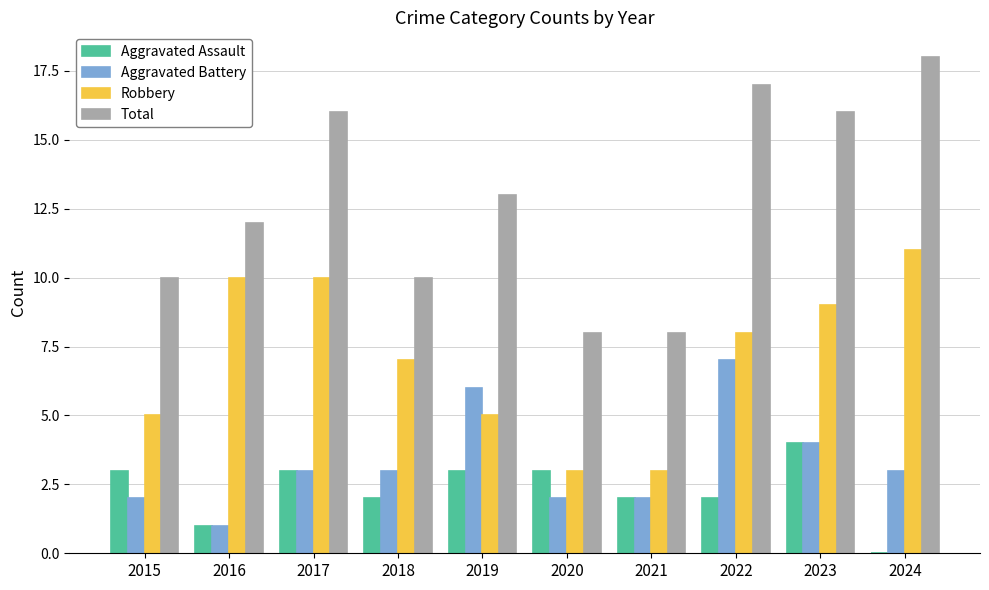

Are the bars horizontal?

No